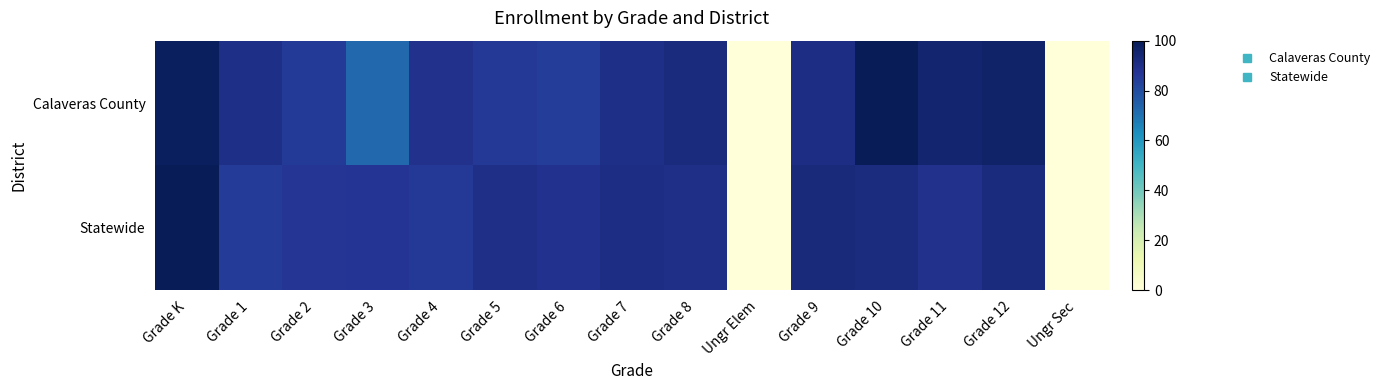

At which category is the sum across all series the highest?

Grade K